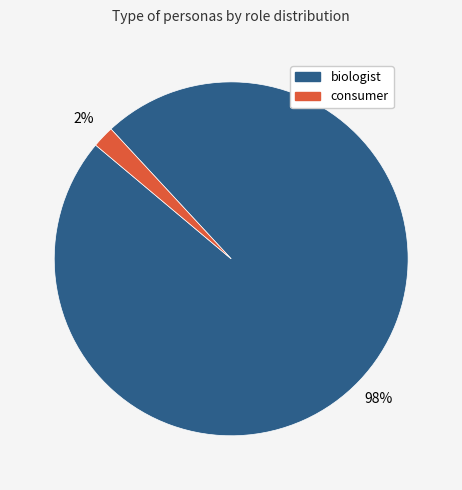

Is there a majority slice in this chart?

Yes